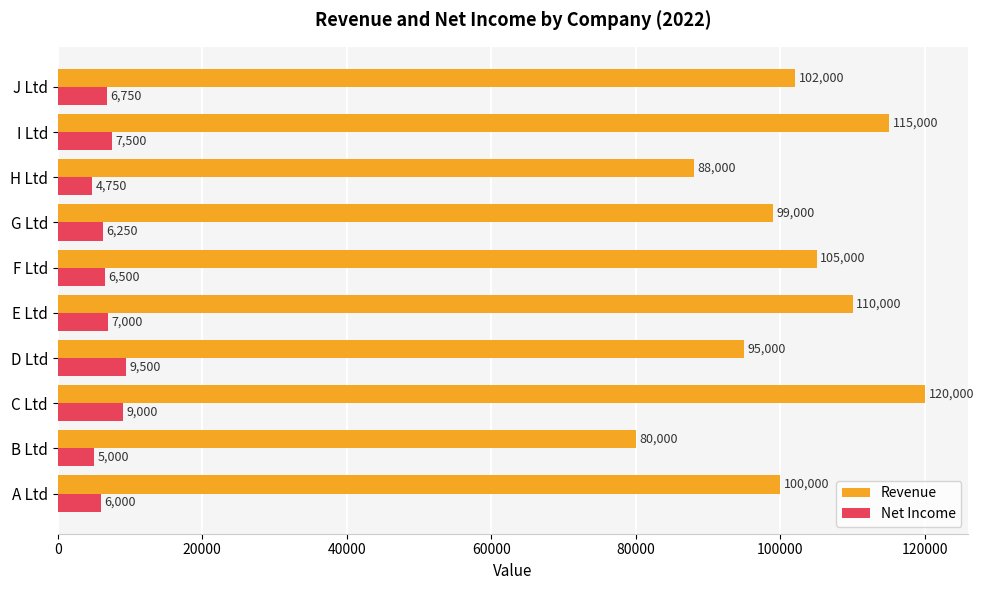

Which series has the largest range (max minus min)?

Revenue